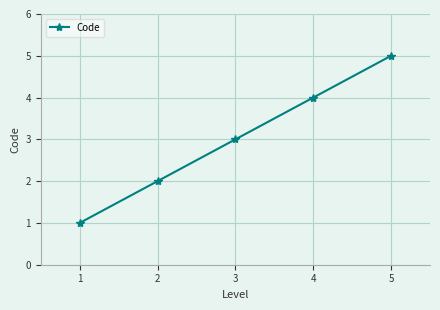

What is the difference between the maximum and minimum values?

4